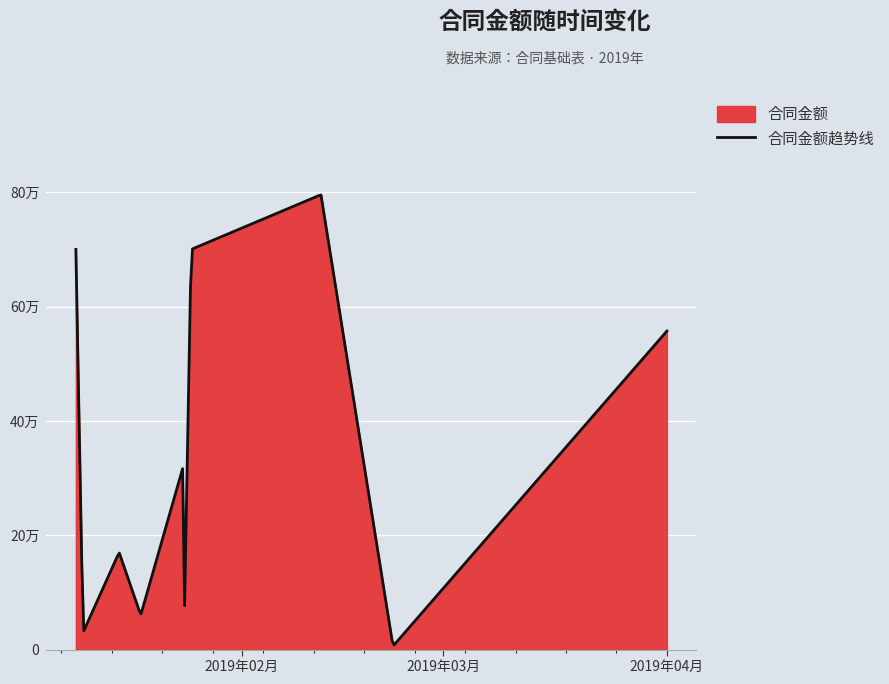

The chart shows a value of 700000.0 at 2019-01-09. True or false?

True